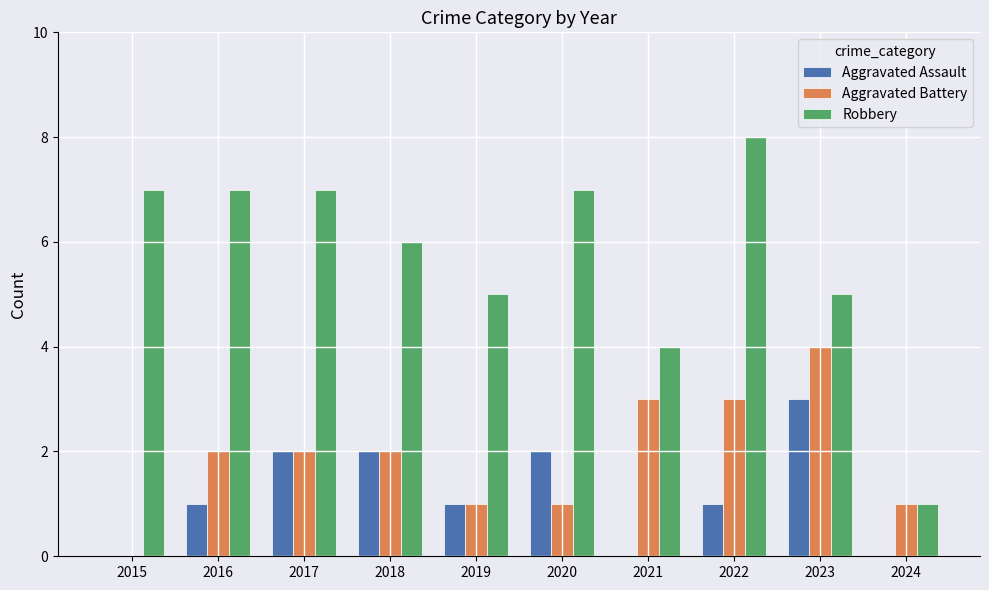

What value does the Aggravated Battery series have at 2017?

2